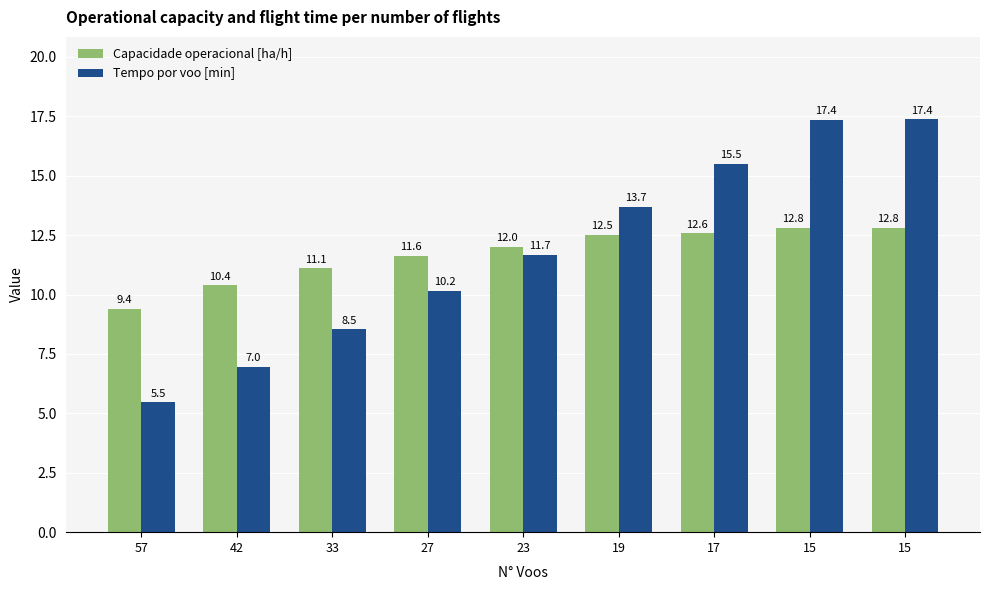

At which label is Capacidade operacional [ha/h] closest to 11?

33